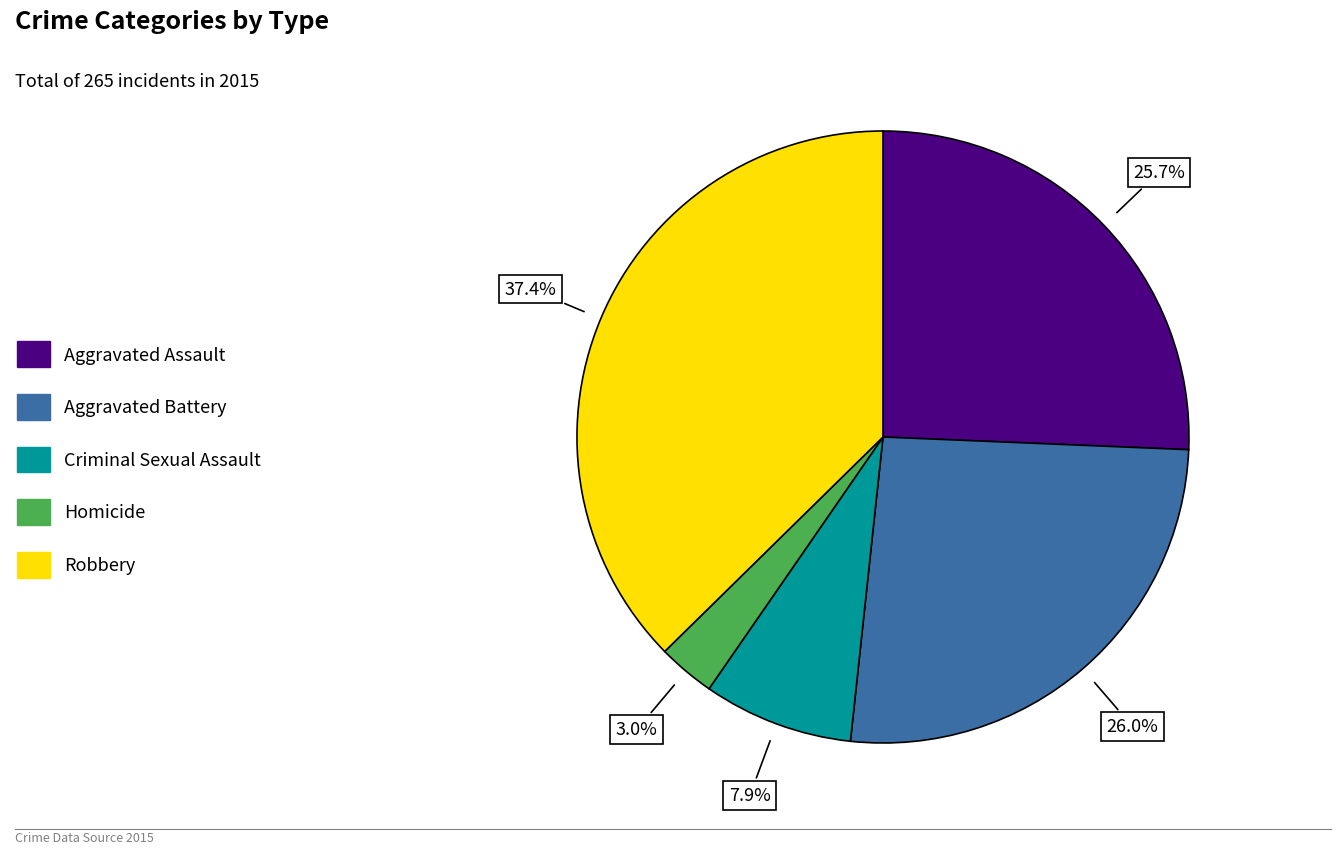

To the nearest percent, what percentage of the pie is Homicide?

3%